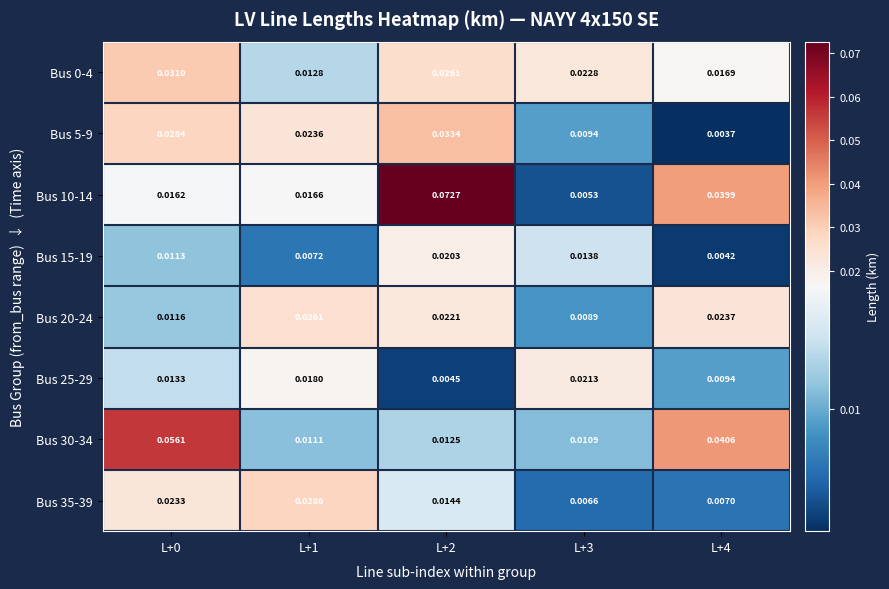

How many series are shown in this chart?

8